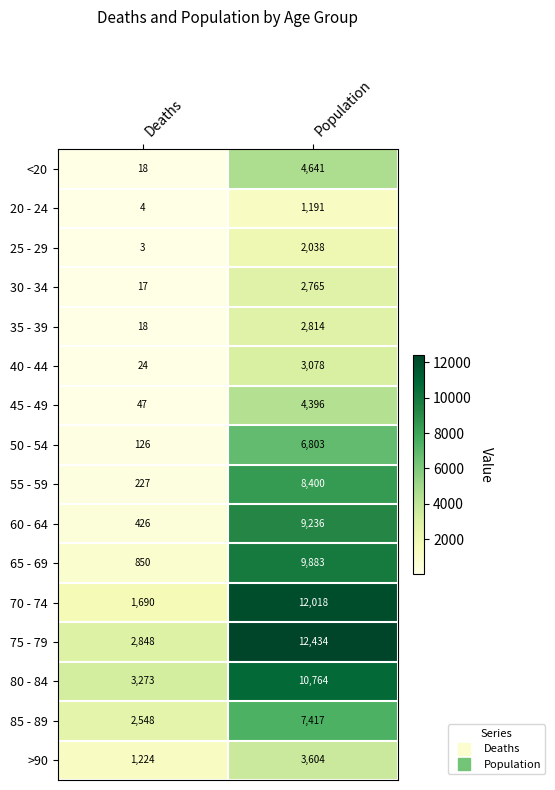

What is the difference between the maximum and minimum values in the 35 - 39 series?

2796